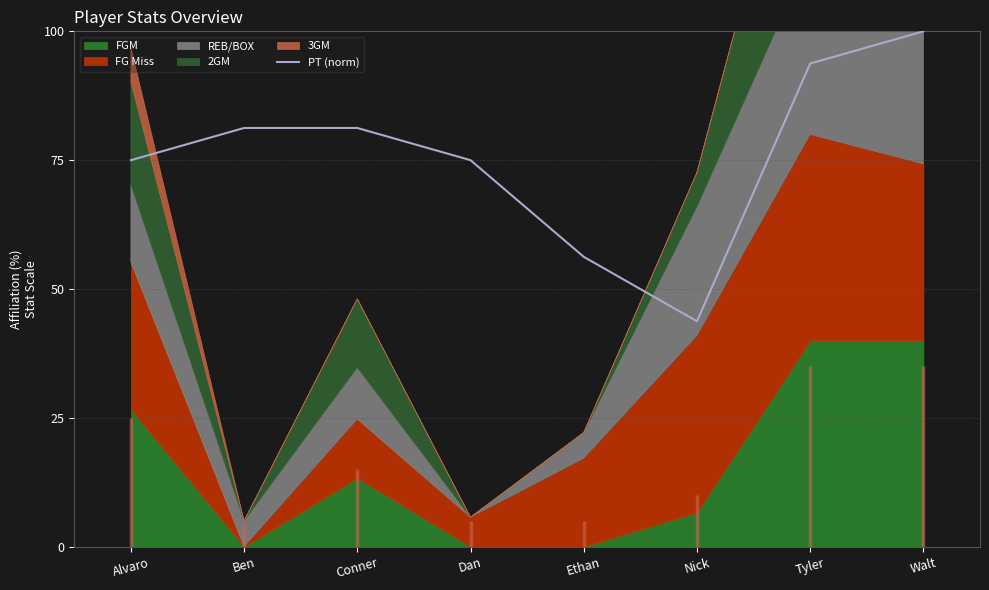

What is the change in value from Alvaro to Ethan?

-18.8